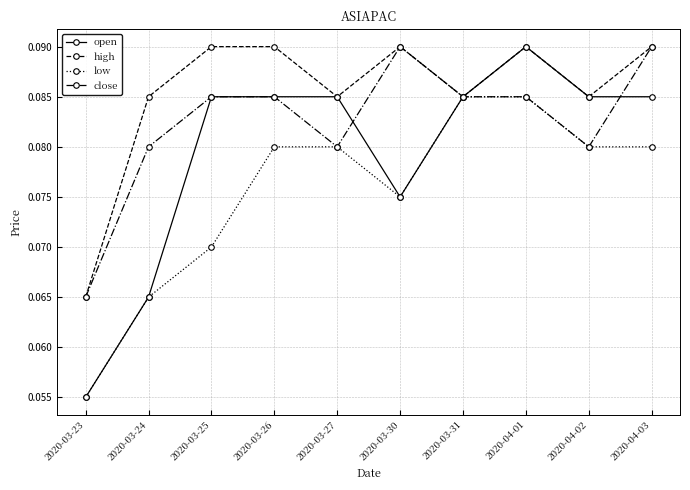

What is the label of the 1st point from the right?

2020-04-03